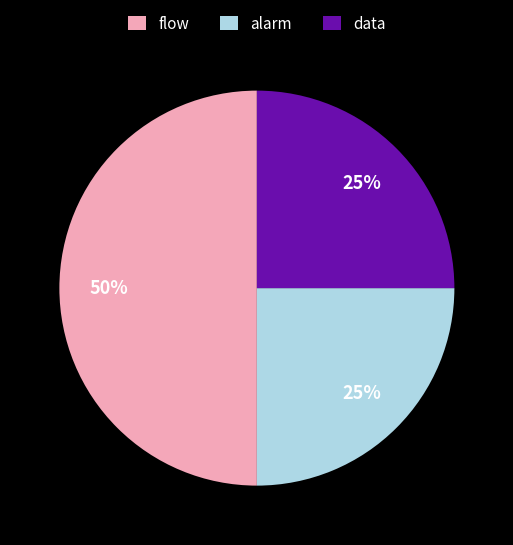

To the nearest percent, what is the difference between the largest and smallest slice percentages?

25%